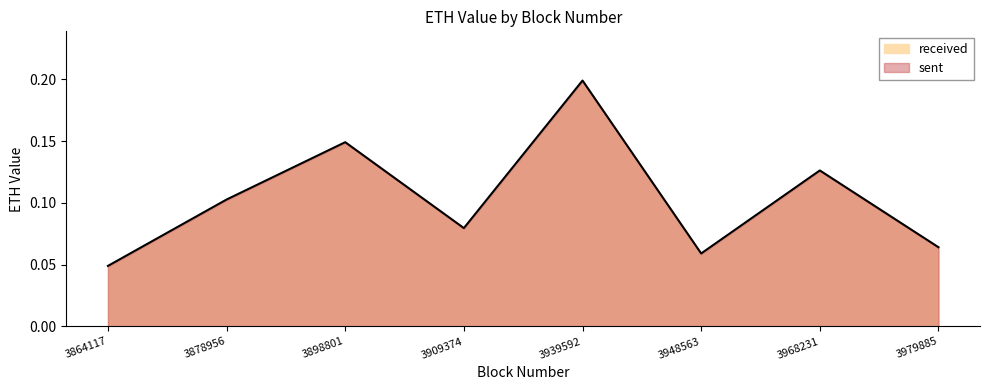

List the labels in order of value, largest first.

3939592, 3898801, 3968231, 3878956, 3909374, 3979885, 3948563, 3864117